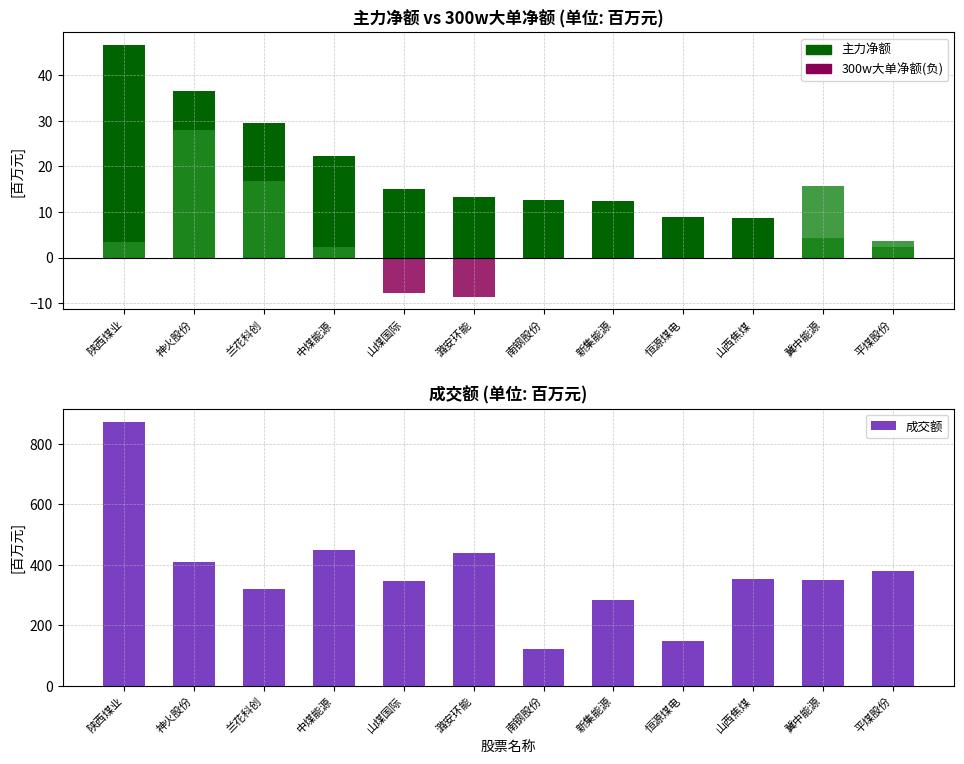

What are all the series names shown in the legend?

主力净额, 300w大单净额, 成交额